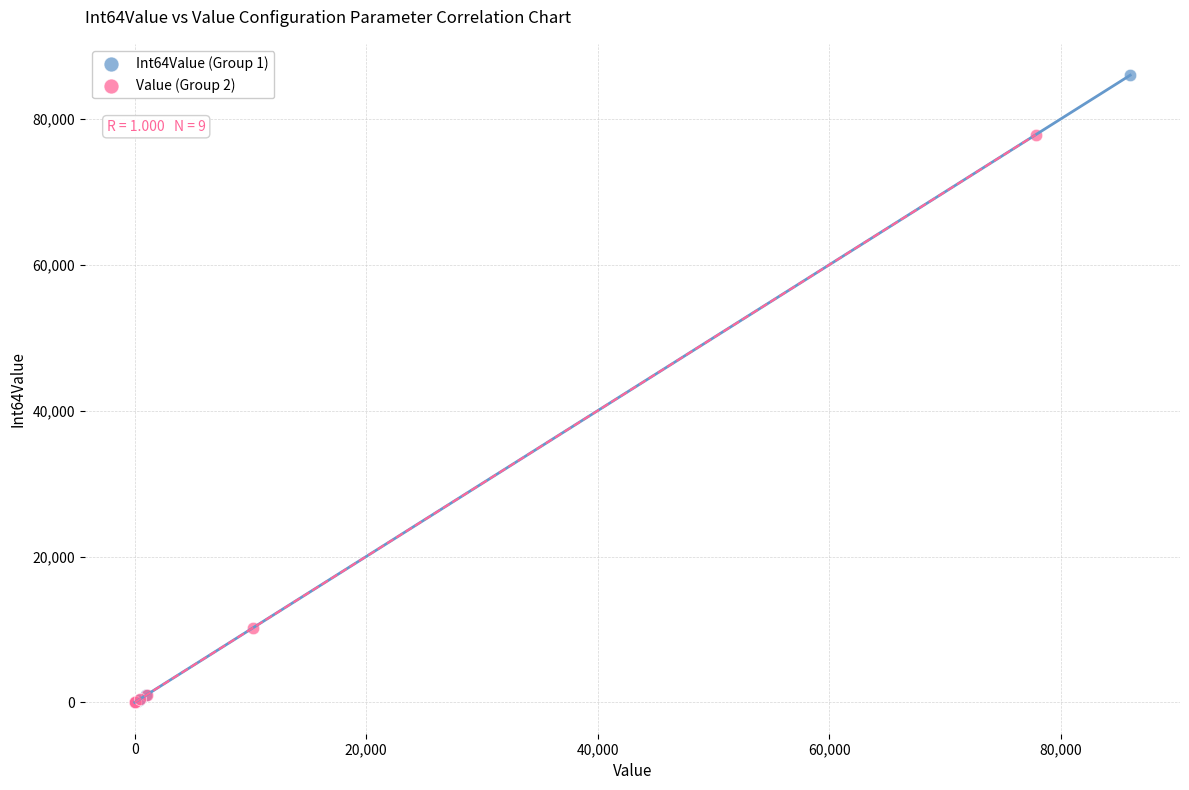

Which series has the largest Y range (max minus min)?

Int64Value (Group 1)